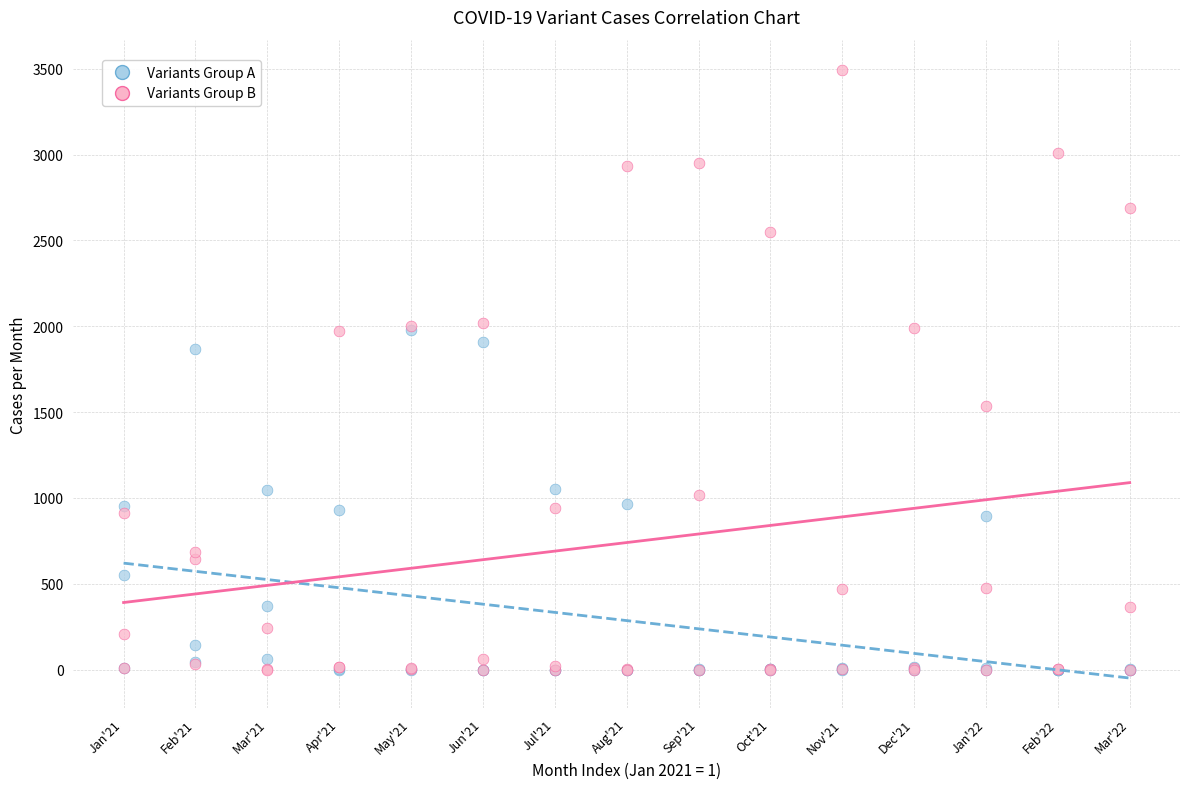

In the Variants Group B series, what Y value is closest to 1746?

1534